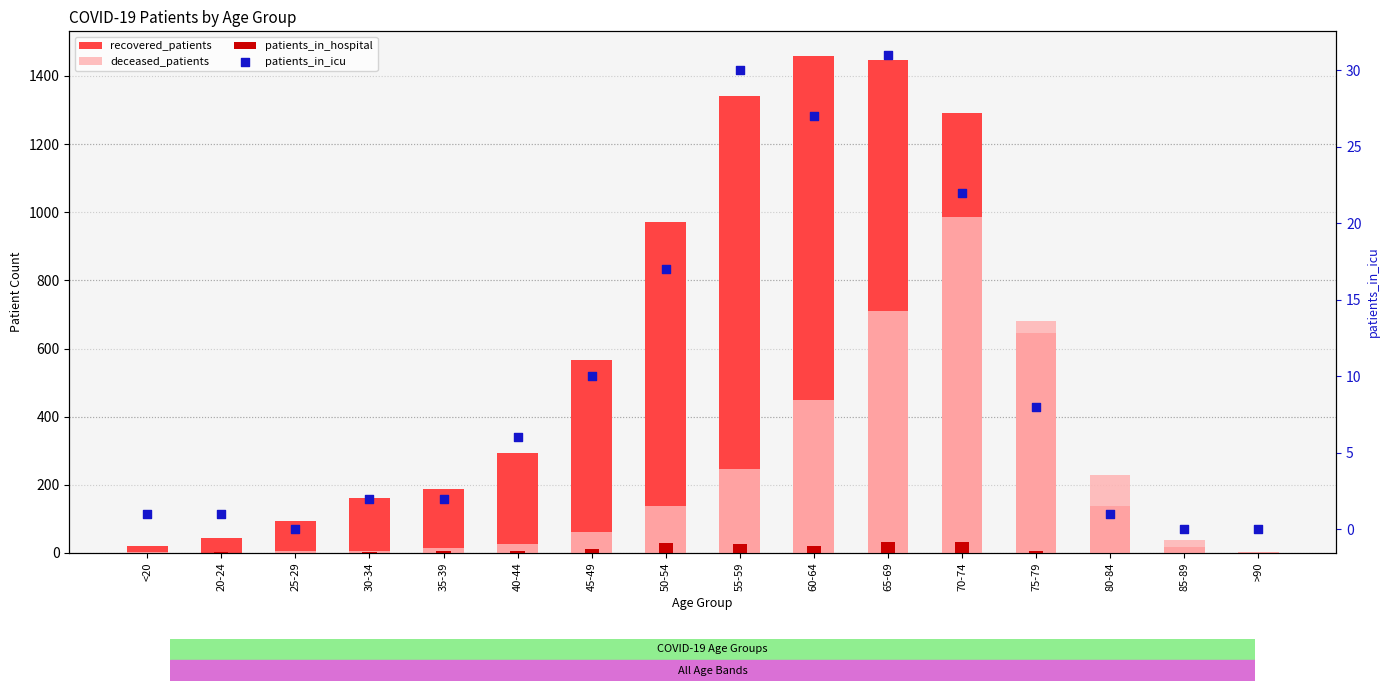

Which series has the largest total across all categories?

recovered_patients